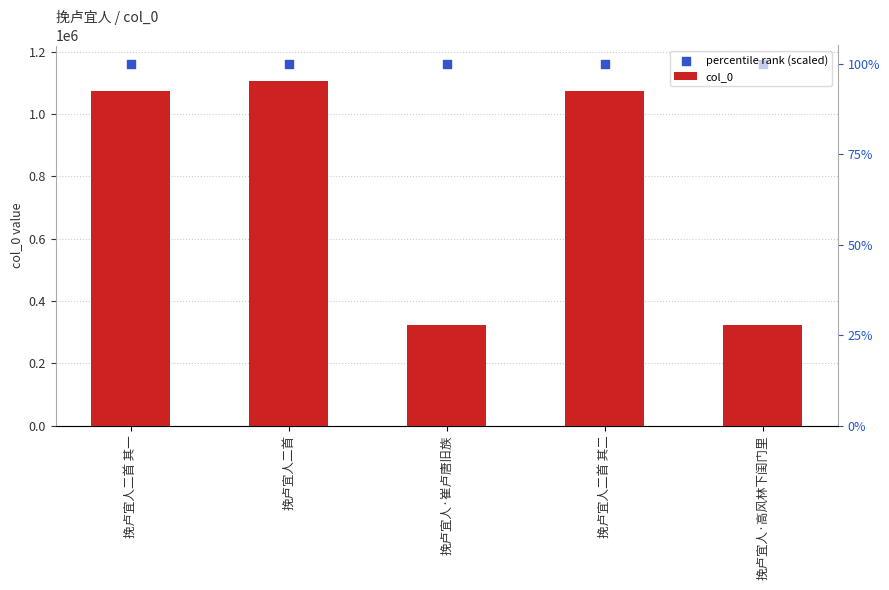

What is the total value across all series at 挽卢宜人二首?

2268530